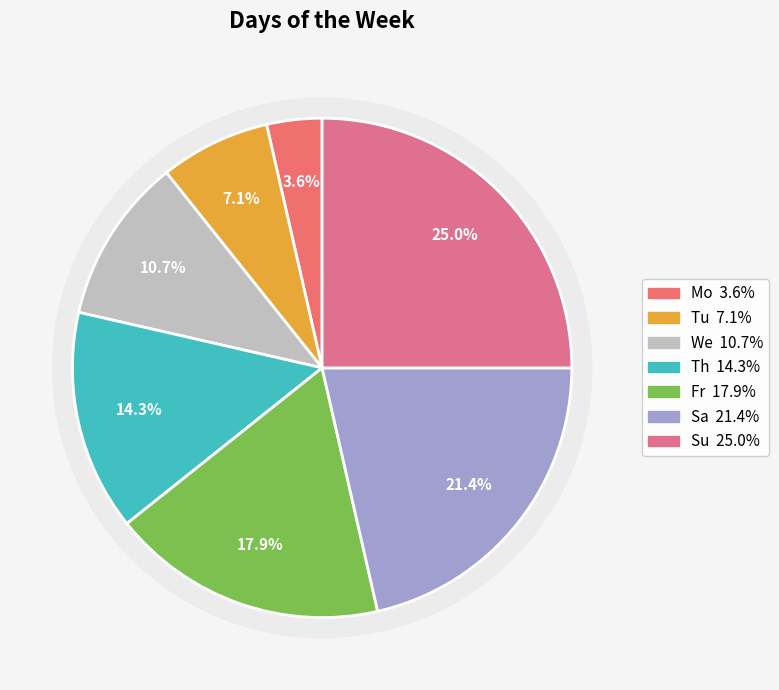

Does Su represent more than half of the total?

No